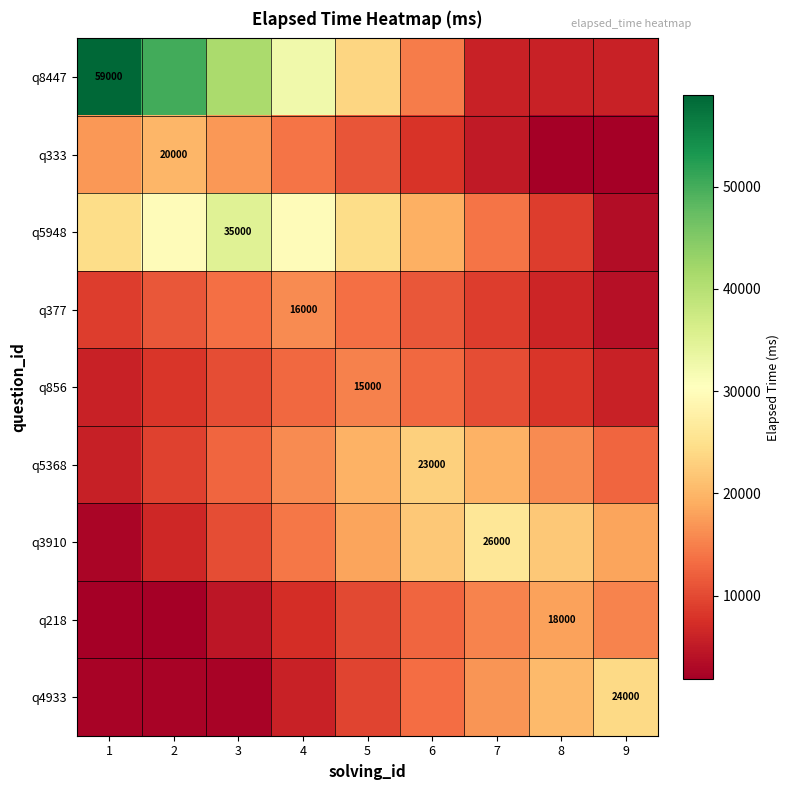

List the series in order of their peak value, highest first.

q8447, q5948, q3910, q4933, q5368, q333, q218, q377, q856